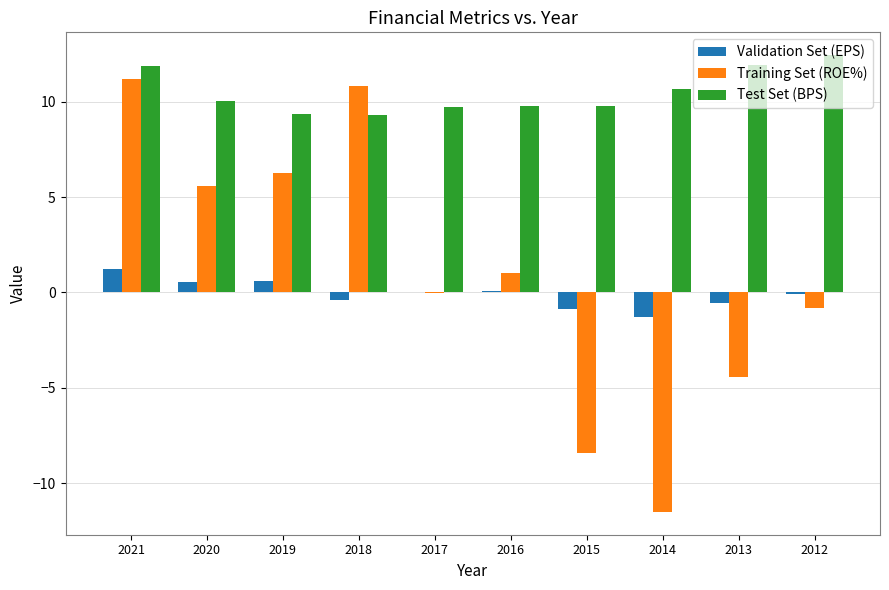

What are all the series names shown in the legend?

Validation Set (EPS), Training Set (ROE%), Test Set (BPS)